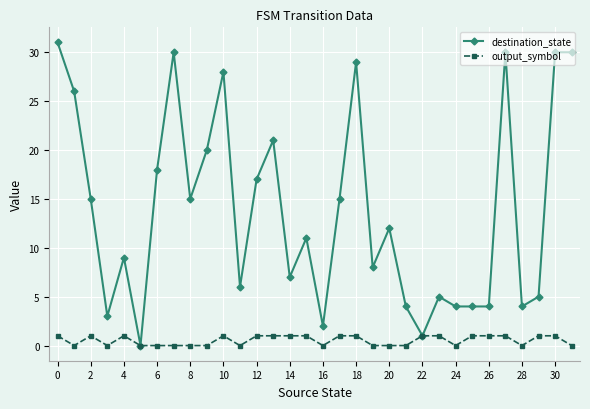

Which series has the largest total across all categories?

destination_state